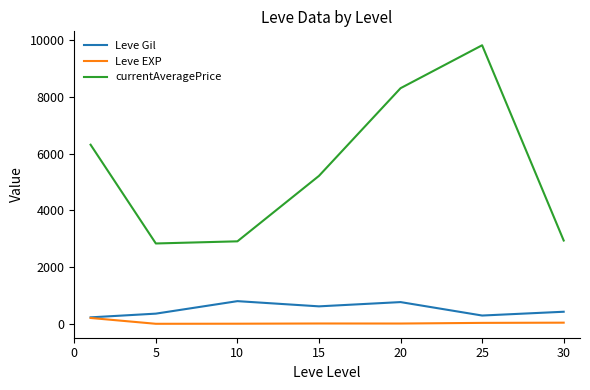

True or false: Leve Gil and currentAveragePrice cross at least once.

False